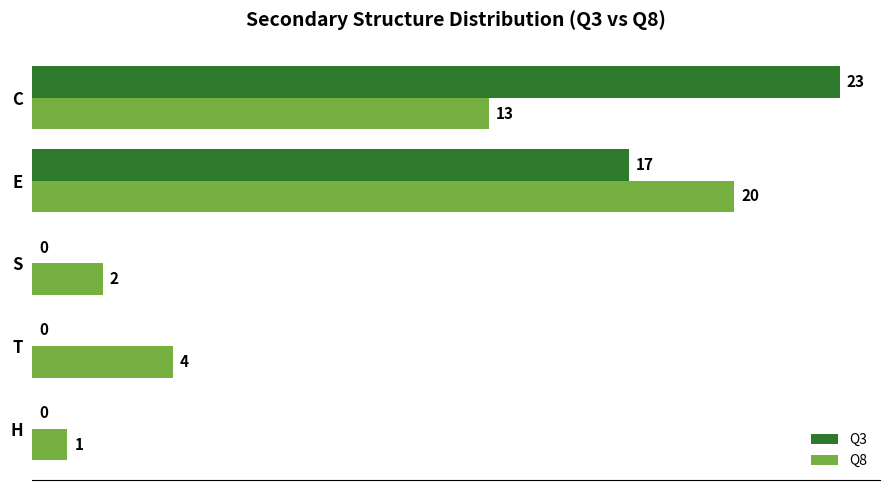

What is the total value across all series at C?

36